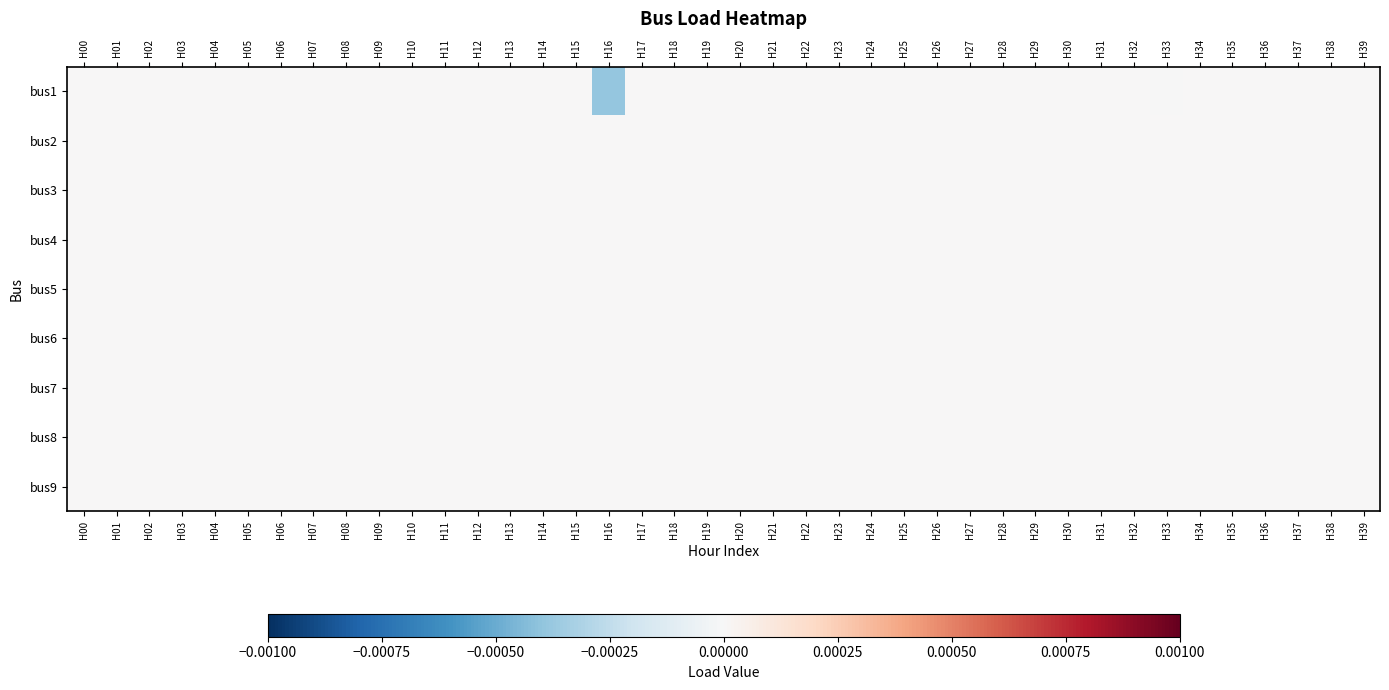

Which series has the widest spread of values?

bus1